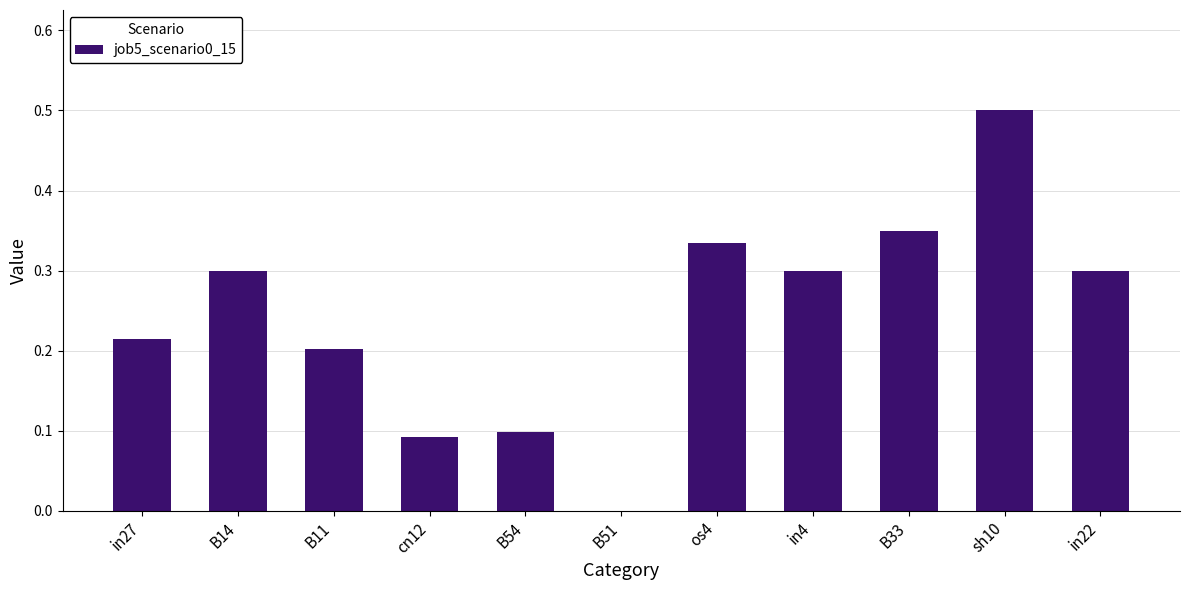

The chart shows a value of 0.1 at in4. True or false?

False